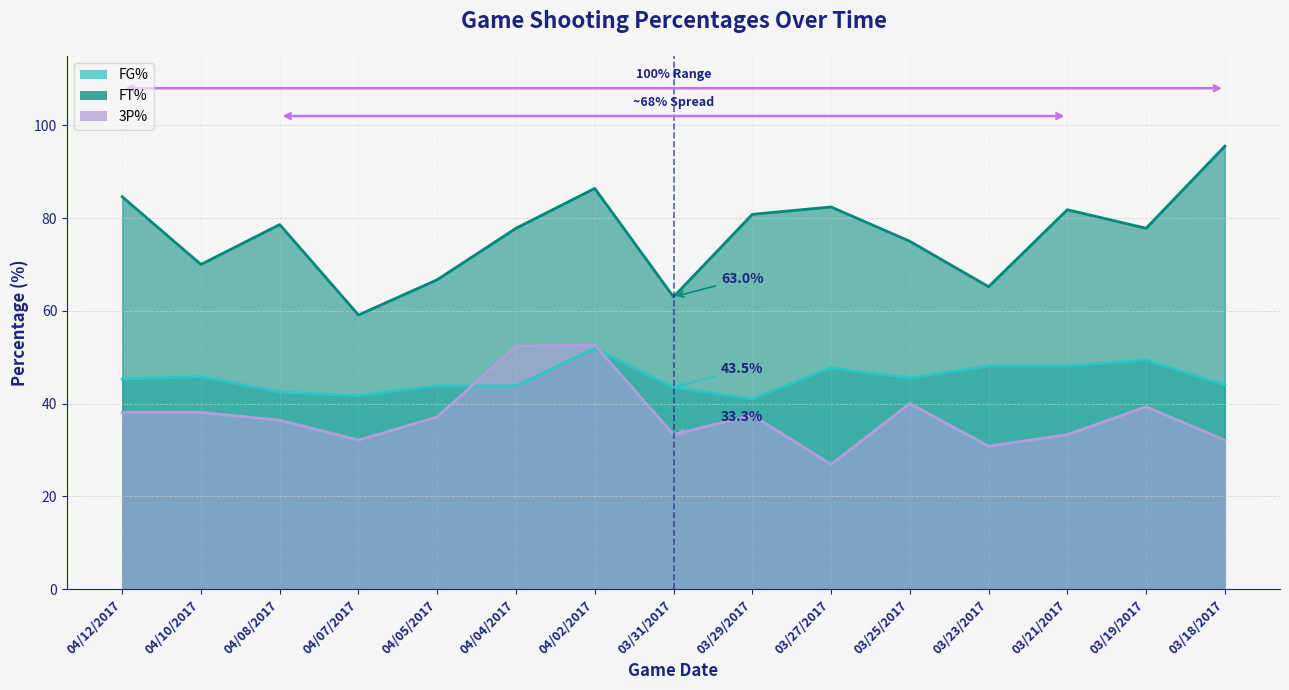

Reading right to left, transcribe all the data shown in this chart.

FG%: 03/18/2017=44.0	03/19/2017=49.4	03/21/2017=48.1	03/23/2017=48.1	03/25/2017=45.5	03/27/2017=47.7	03/29/2017=41.0	03/31/2017=43.5	04/02/2017=51.9	04/04/2017=43.8	04/05/2017=43.8	04/07/2017=41.7	04/08/2017=42.5	04/10/2017=45.8	04/12/2017=45.3
FT%: 03/18/2017=95.5	03/19/2017=77.8	03/21/2017=81.8	03/23/2017=65.2	03/25/2017=75.0	03/27/2017=82.4	03/29/2017=80.8	03/31/2017=63.0	04/02/2017=86.4	04/04/2017=77.8	04/05/2017=66.7	04/07/2017=59.1	04/08/2017=78.6	04/10/2017=70.0	04/12/2017=84.6
3P%: 03/18/2017=32.1	03/19/2017=39.3	03/21/2017=33.3	03/23/2017=30.8	03/25/2017=40.0	03/27/2017=26.9	03/29/2017=37.5	03/31/2017=33.3	04/02/2017=52.6	04/04/2017=52.4	04/05/2017=37.1	04/07/2017=32.1	04/08/2017=36.4	04/10/2017=38.1	04/12/2017=38.1